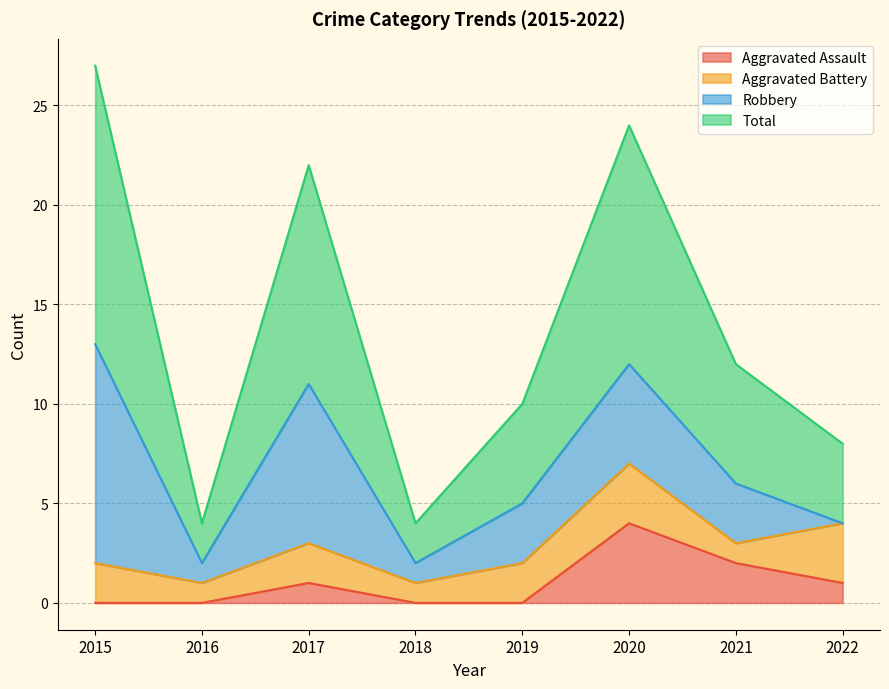

What is the difference between the maximum and minimum values in the Aggravated Assault series?

4